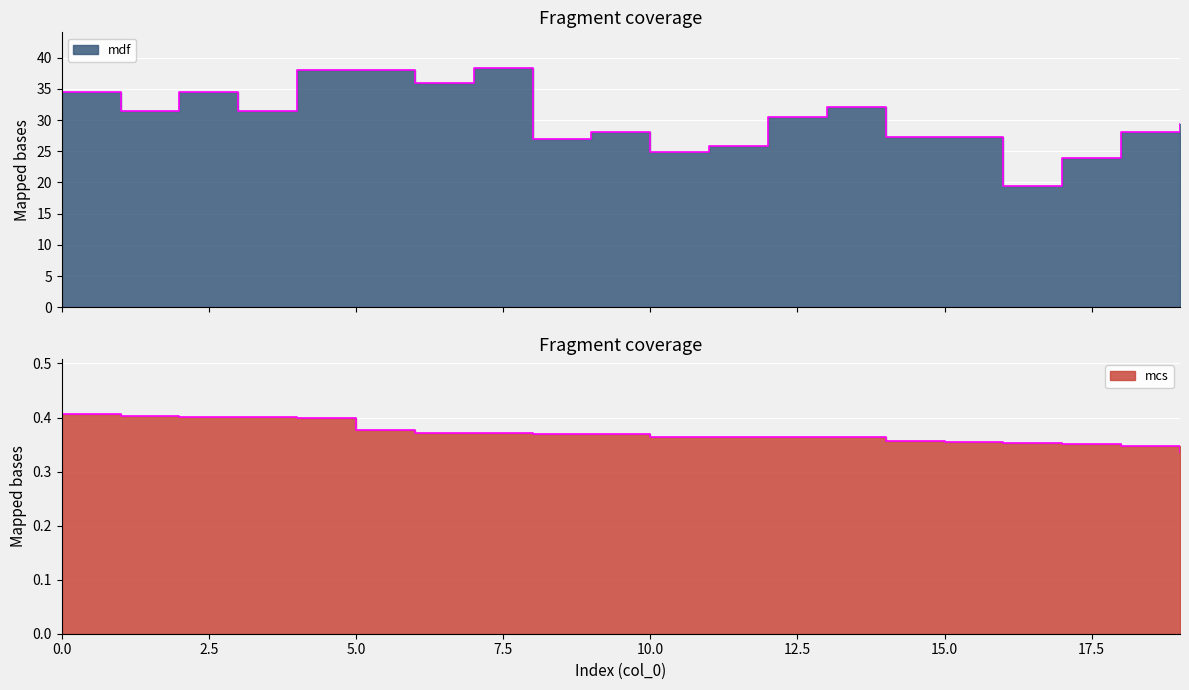

What is the smallest value displayed?

0.3